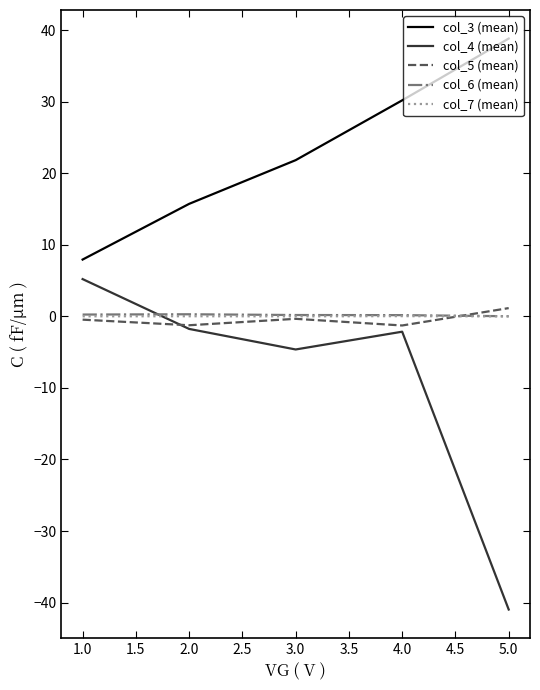

Which series has the widest spread of values?

col_4 (mean)